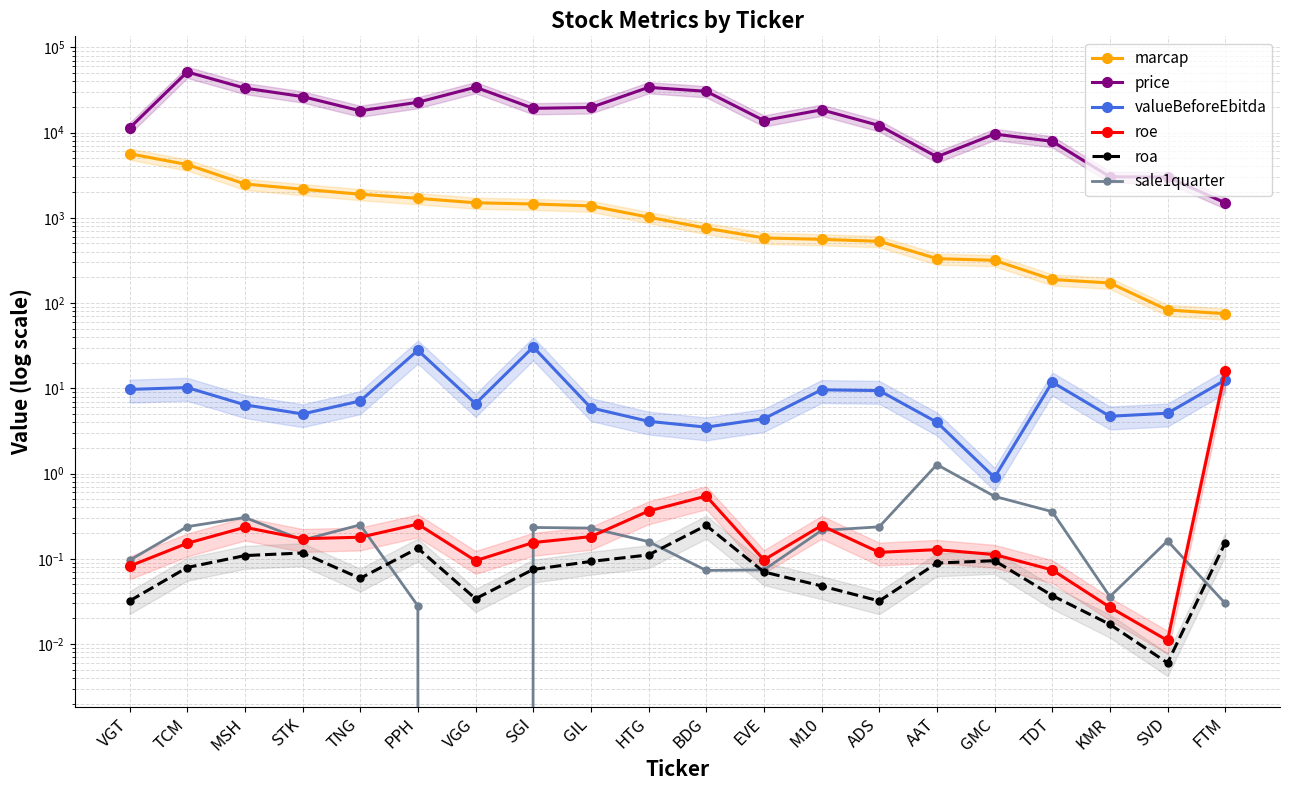

At how many categories does at least one series exceed 26973?

5